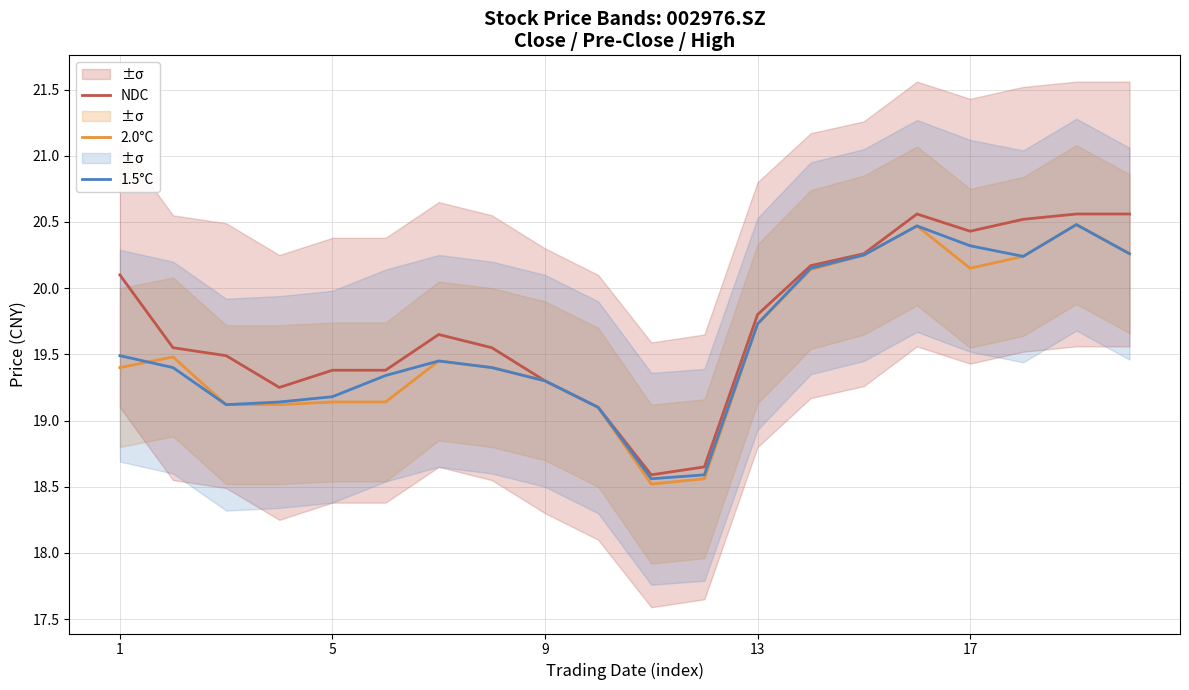

Which series has the largest total across all categories?

NDC